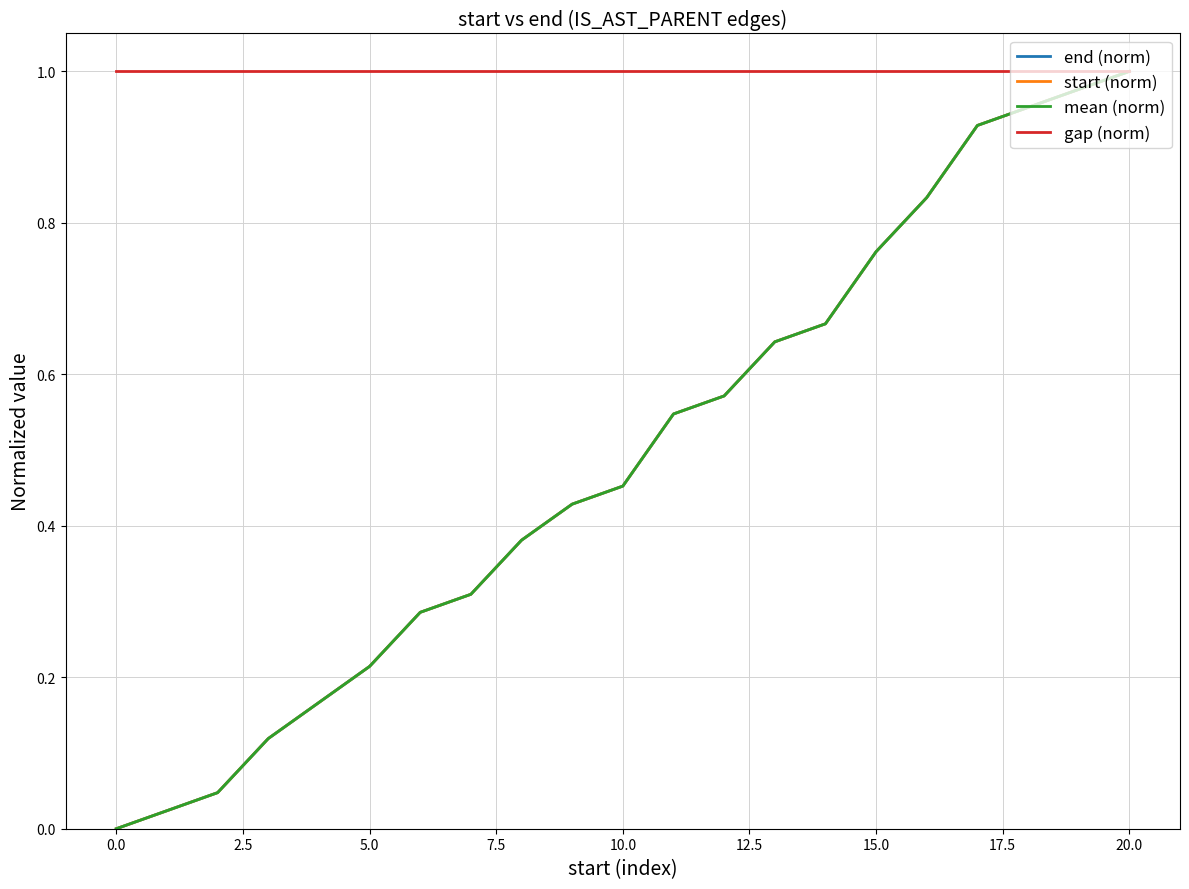

Does the chart display data point markers on the line(s)?

No